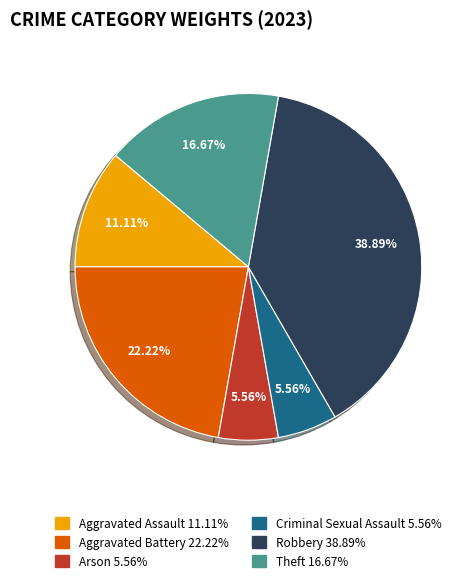

How many segments does this pie chart have?

6